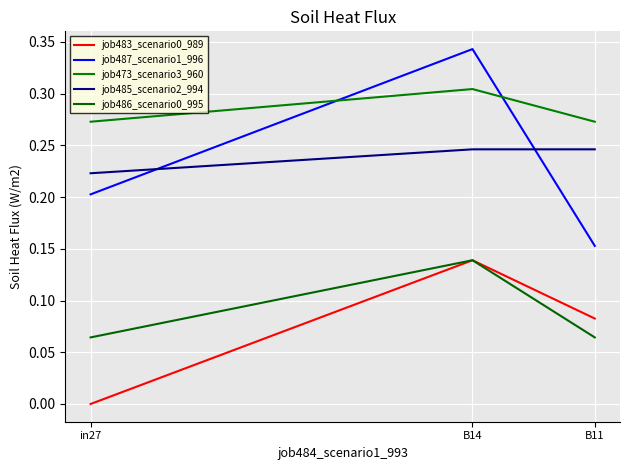

Does the chart display data point markers on the line(s)?

No